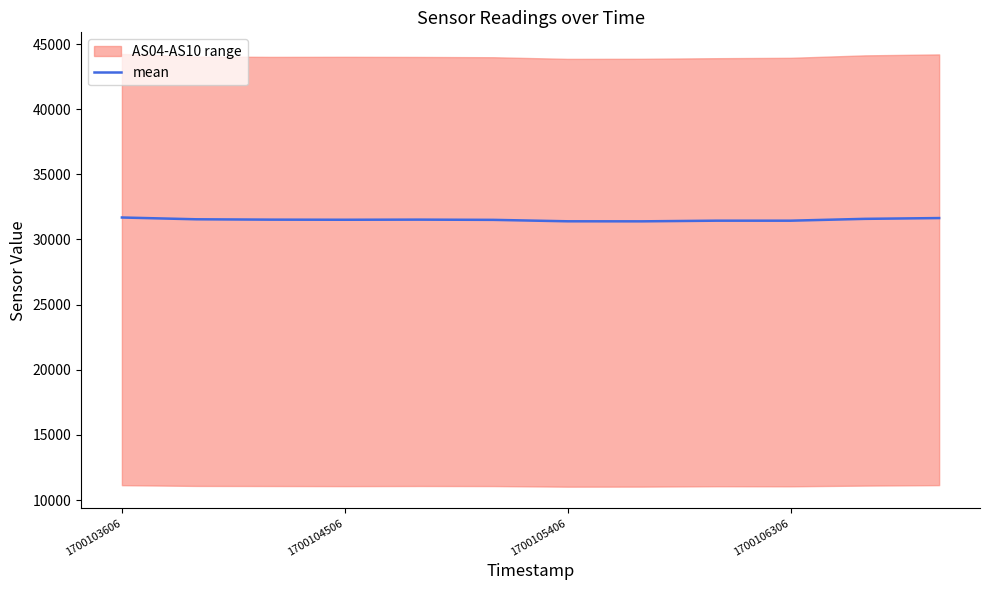

The chart shows a value of 31391.5 at 7. True or false?

True